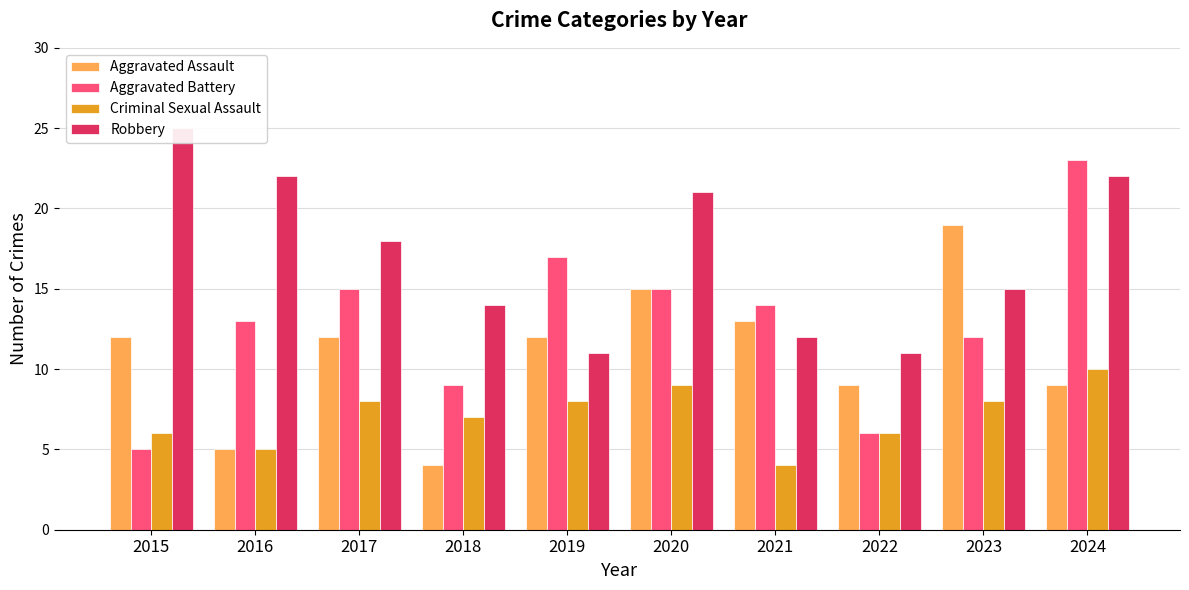

At which category is the sum across all series the highest?

2024